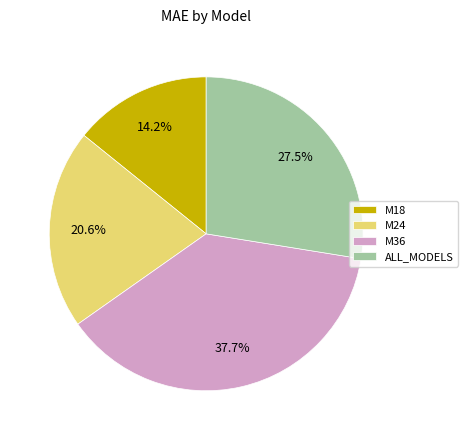

What is the smallest slice in the pie chart?

M18